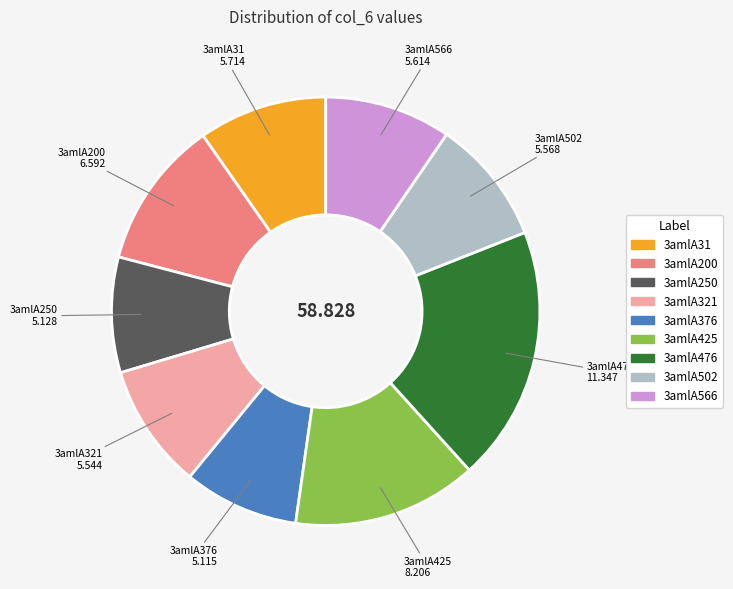

Is 3amlA31 the majority of the pie?

No